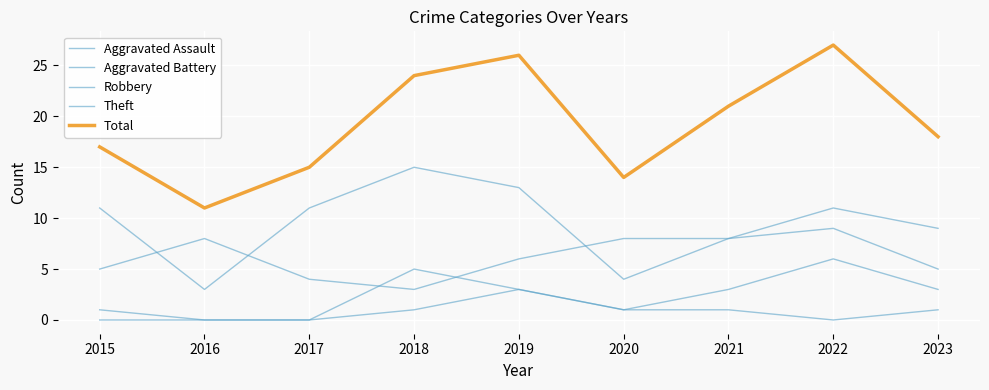

At how many categories does at least one series exceed 2?

9